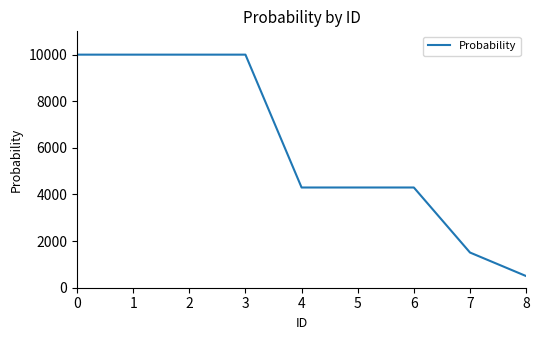

Count the number of categories in the chart.

9